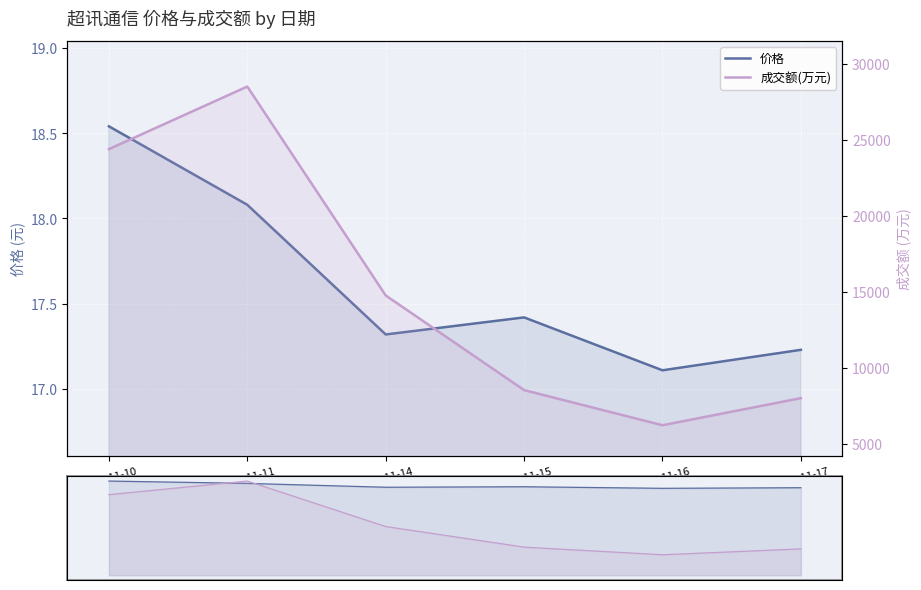

Rank the series by their average value, from lowest to highest.

价格, 成交额(万元)